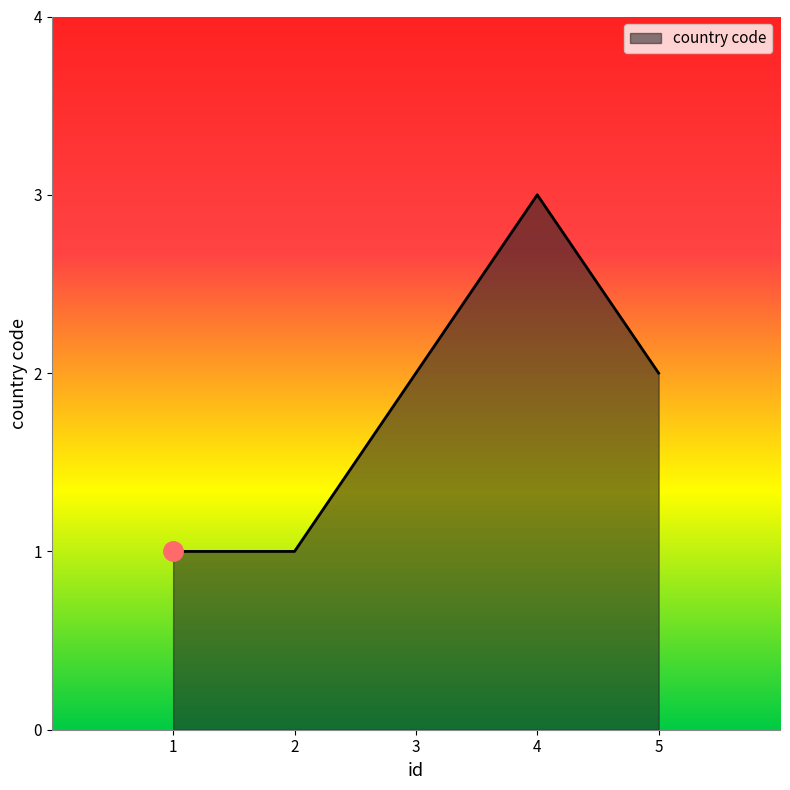

What is the sum of all values?

9